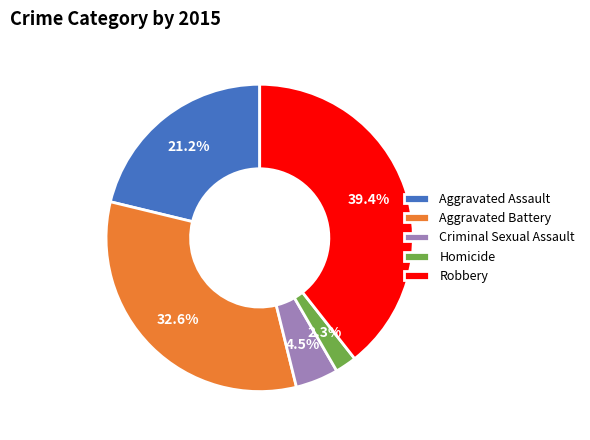

To the nearest percent, what is the combined percentage of Robbery and Homicide?

42%